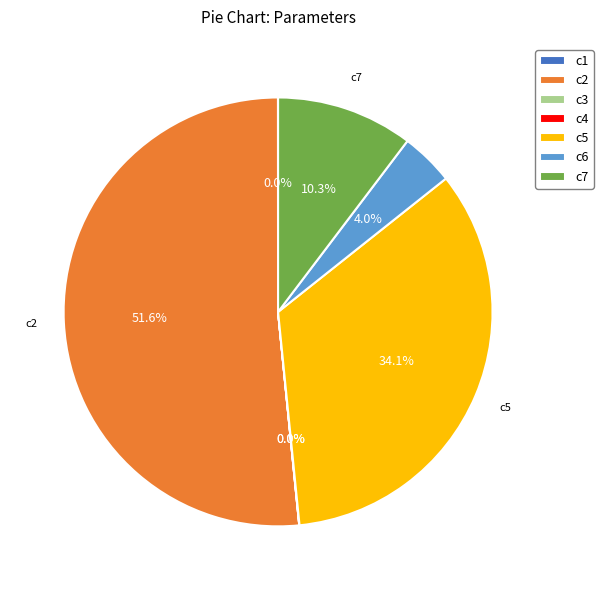

Which category has the biggest portion of the pie?

c2